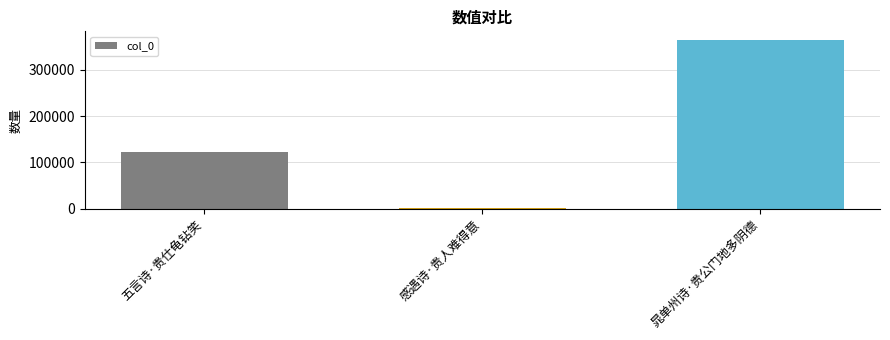

Which has a higher value, 五言诗·贵仕龟钻笑 or 感遇诗·贵人难得意?

五言诗·贵仕龟钻笑